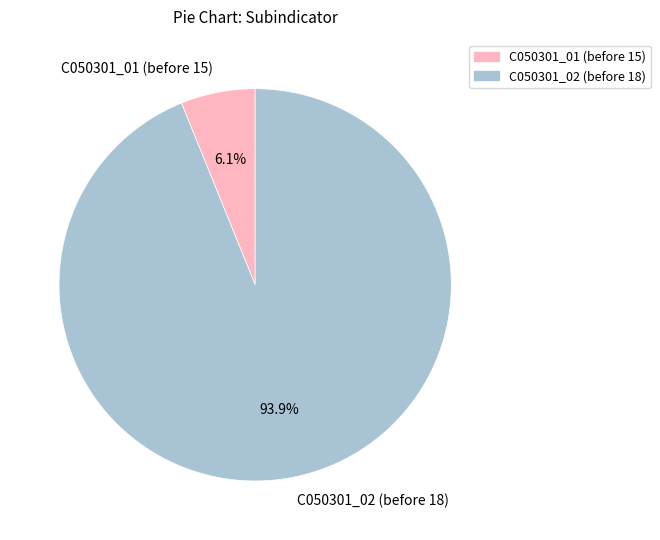

Is there a majority slice in this chart?

Yes